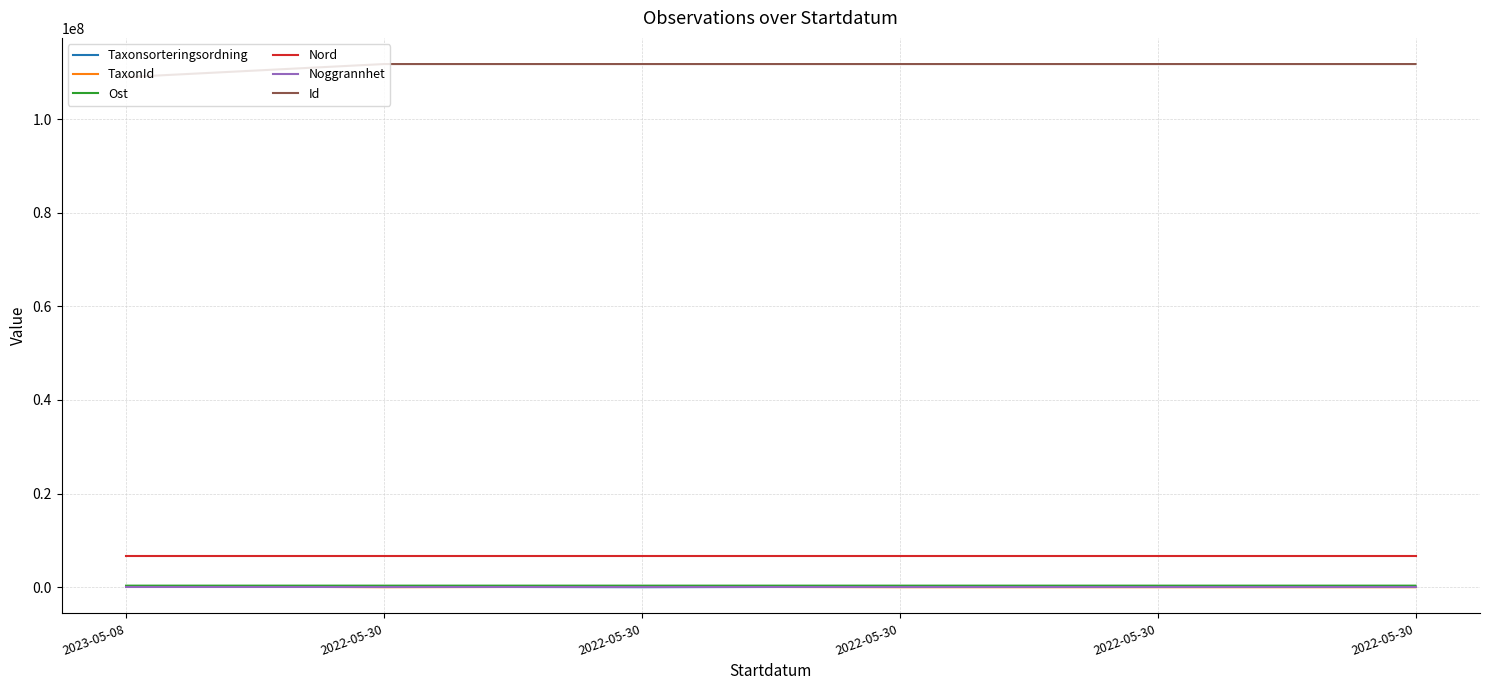

What are all the series names shown in the legend?

Taxonsorteringsordning, TaxonId, Ost, Nord, Noggrannhet, Id